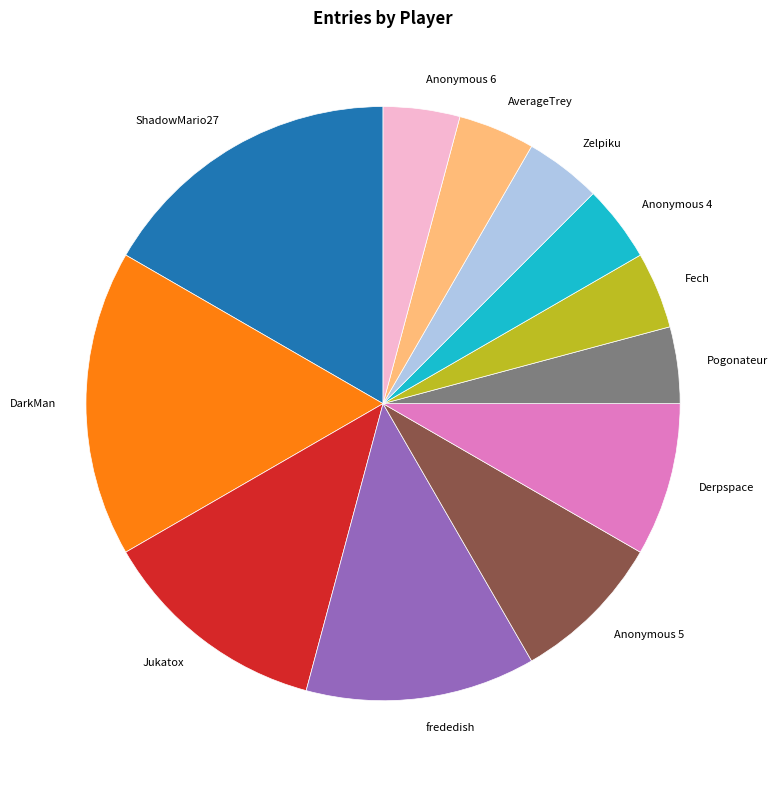

Do AverageTrey and DarkMan together represent more than half of the pie?

No